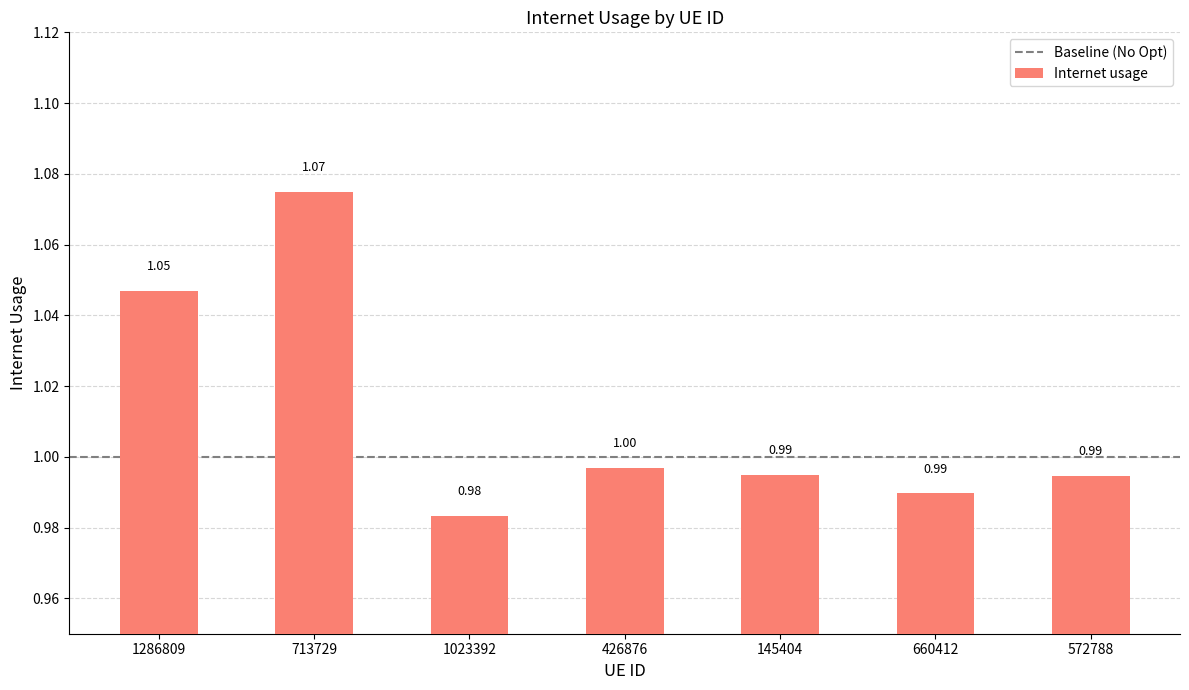

What is the sum of all values?

7.1